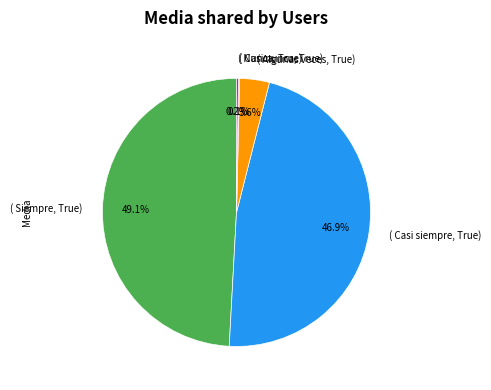

Which category has the biggest portion of the pie?

( Siempre, True)